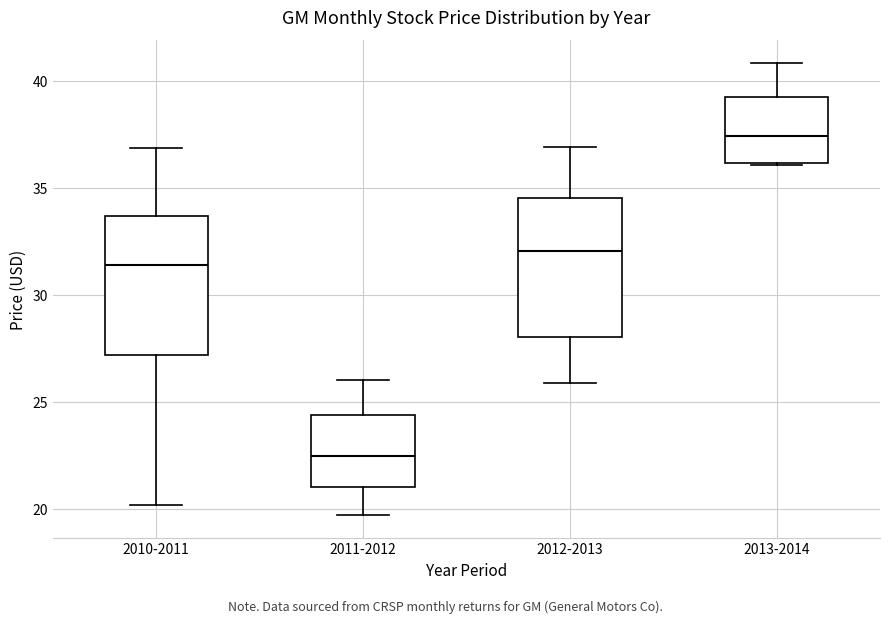

Reading left to right, transcribe this box plot: for each box, give where its median line is, the range the box spans, and where its two whiskers end, as read against the y-axis. The values are not printed on the chart, so give them approximately, as read against the axis.

2010-2011: median 31.5, box 27.0 to 33.5, whiskers 20.0 to 37.0
2011-2012: median 22.5, box 21.0 to 24.5, whiskers 19.5 to 26.0
2012-2013: median 32.0, box 28.0 to 34.5, whiskers 26.0 to 37.0
2013-2014: median 37.5, box 36.0 to 39.5, whiskers 36.0 to 41.0